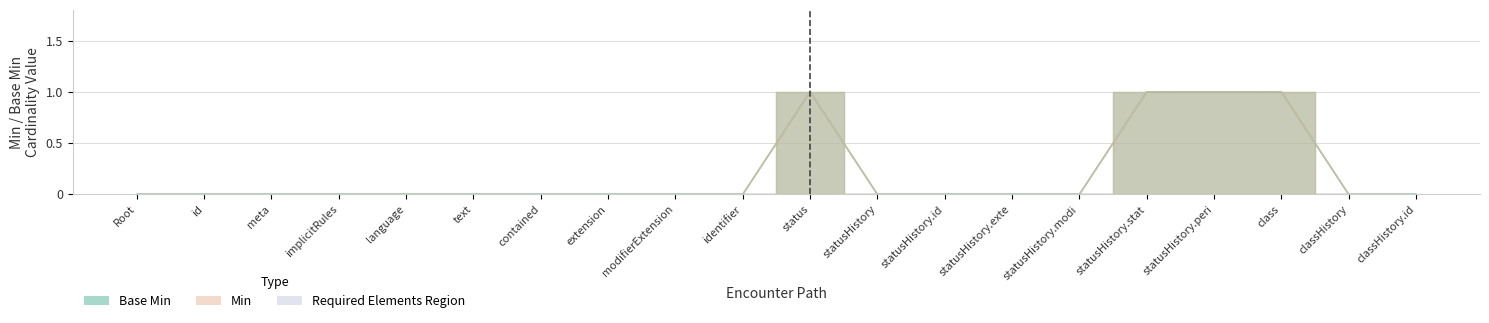

Rank the categories by Min value from lowest to highest.

Root, id, meta, implicitRules, language, text, contained, extension, modifierExtension, identifier, statusHistory, statusHistory.id, statusHistory.exte, statusHistory.modi, classHistory, classHistory.id, status, statusHistory.stat, statusHistory.peri, class